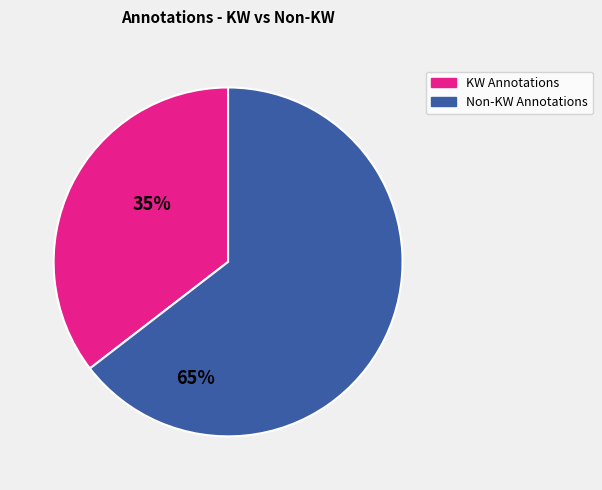

Count the number of slices in the pie.

2